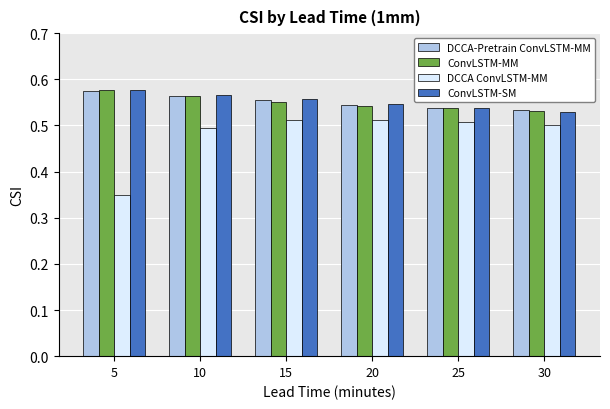

Which label corresponds to the smallest value in the chart?

5